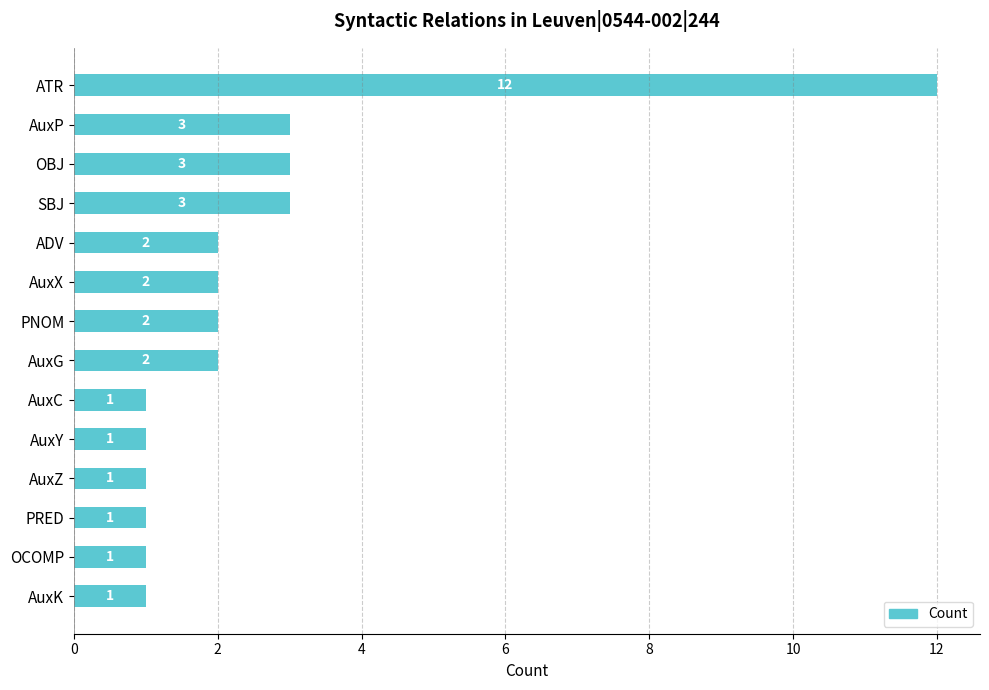

Reading top to bottom, what are all the values shown in this chart?

12	3	3	3	2	2	2	2	1	1	1	1	1	1